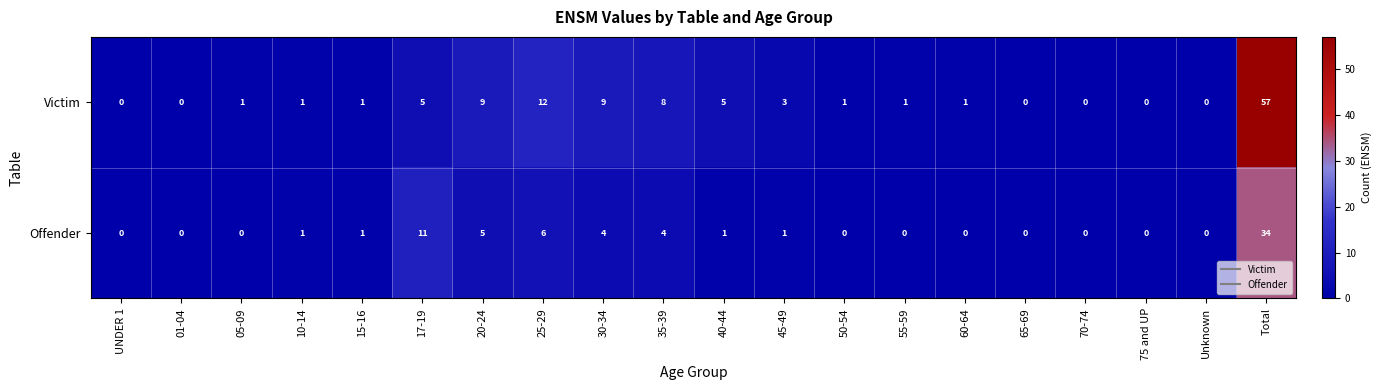

At which label is Victim closest to 28?

25-29